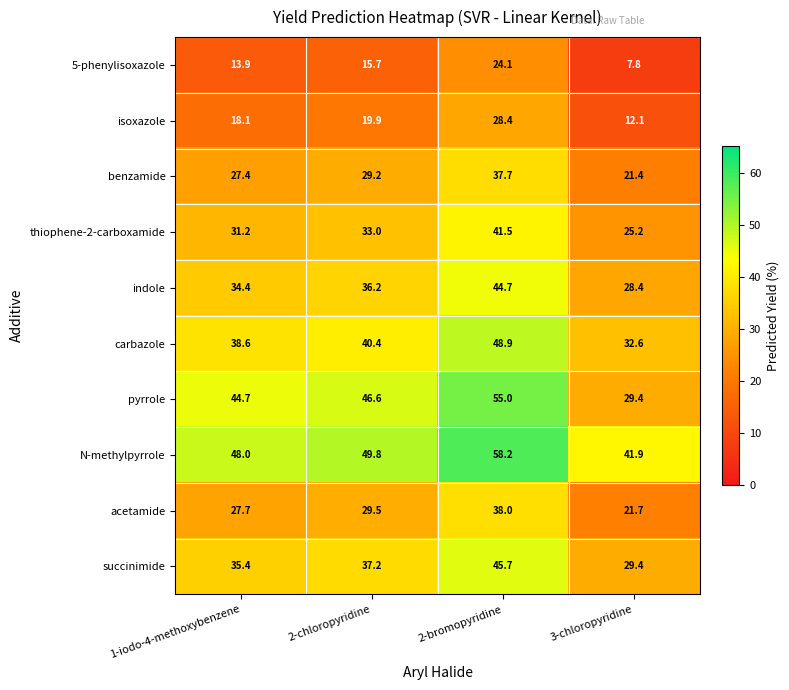

The value of succinimide at 1-iodo-4-methoxybenzene is 47.9. True or false?

False